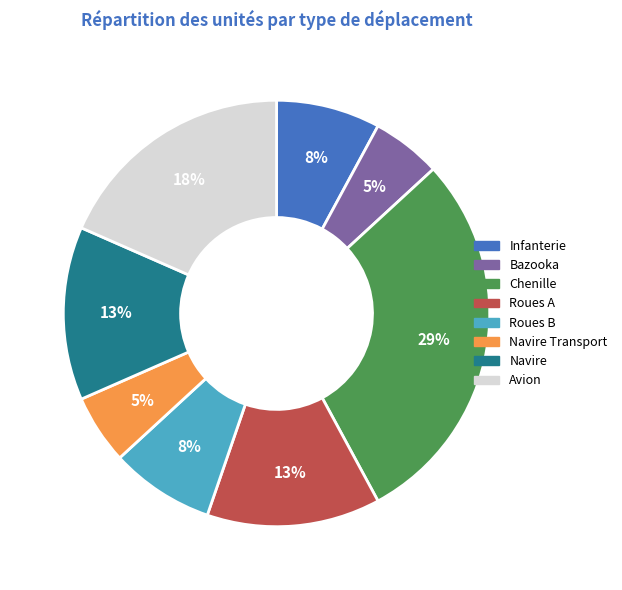

The Roues A slice represents 13% of the pie. True or false?

True